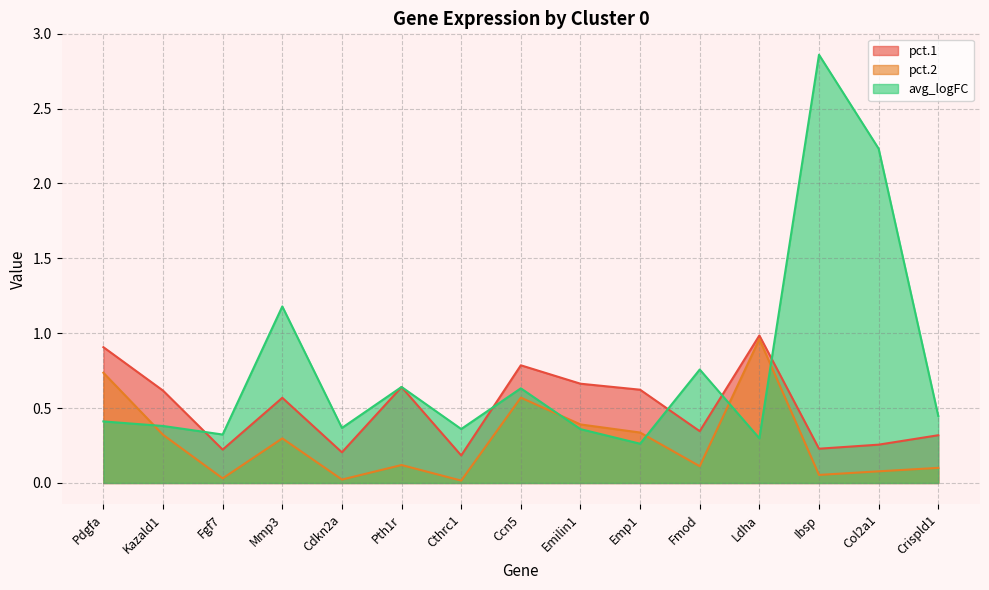

True or false: pct.2 has more than 2 points higher than both neighbors.

True